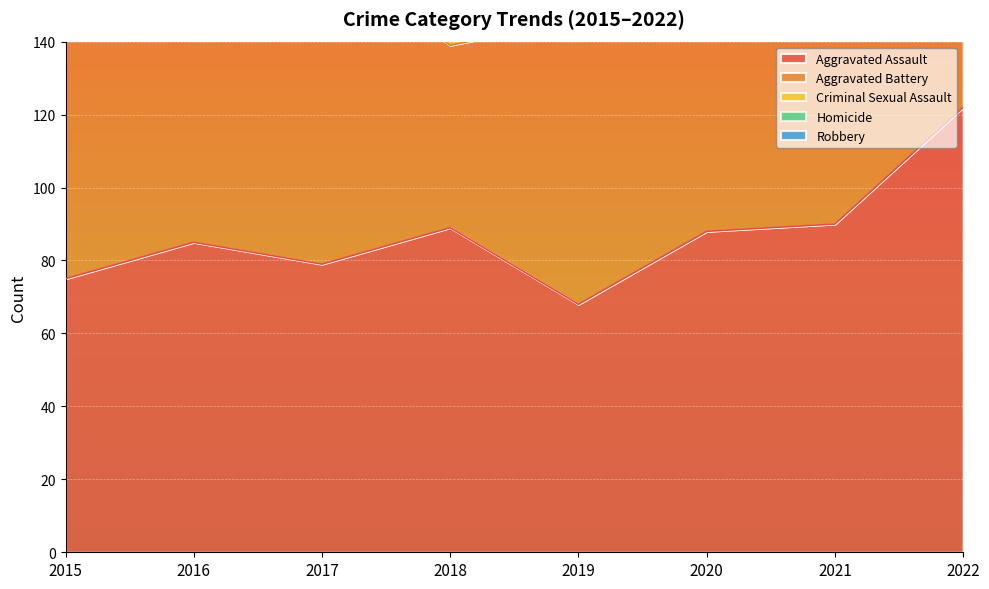

What is the maximum value for Aggravated Assault?

122